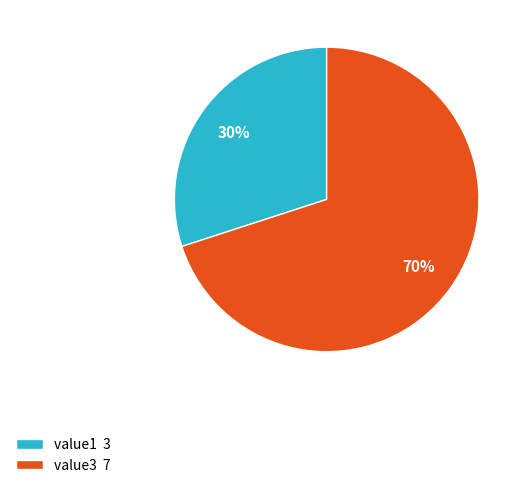

Which category has the biggest portion of the pie?

value3 7